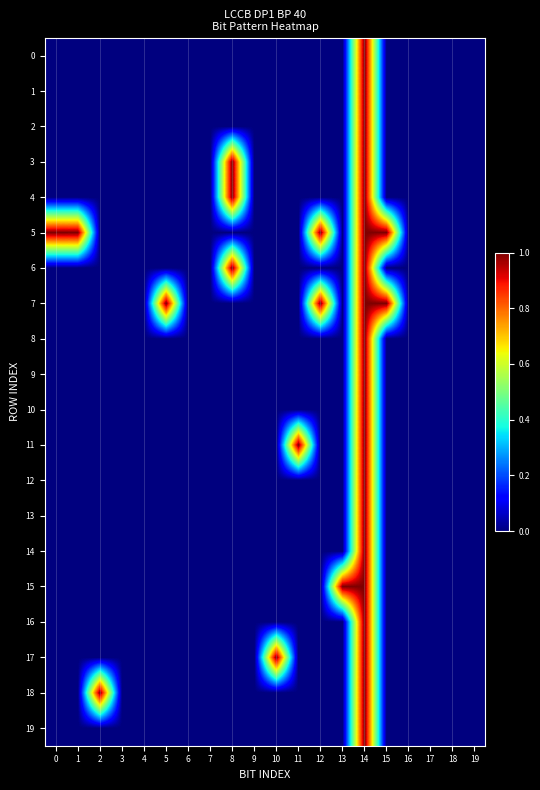

Reading left to right, transcribe all the data shown in this chart.

0: 0=0	1=0	2=0	3=0	4=0	5=0	6=0	7=0	8=0	9=0	10=0	11=0	12=0	13=0	14=1	15=0	16=0	17=0	18=0	19=0
1: 0=0	1=0	2=0	3=0	4=0	5=0	6=0	7=0	8=0	9=0	10=0	11=0	12=0	13=0	14=1	15=0	16=0	17=0	18=0	19=0
2: 0=0	1=0	2=0	3=0	4=0	5=0	6=0	7=0	8=0	9=0	10=0	11=0	12=0	13=0	14=1	15=0	16=0	17=0	18=0	19=0
3: 0=0	1=0	2=0	3=0	4=0	5=0	6=0	7=0	8=1	9=0	10=0	11=0	12=0	13=0	14=1	15=0	16=0	17=0	18=0	19=0
4: 0=0	1=0	2=0	3=0	4=0	5=0	6=0	7=0	8=1	9=0	10=0	11=0	12=0	13=0	14=1	15=0	16=0	17=0	18=0	19=0
5: 0=1	1=1	2=0	3=0	4=0	5=0	6=0	7=0	8=0	9=0	10=0	11=0	12=1	13=0	14=1	15=1	16=0	17=0	18=0	19=0
6: 0=0	1=0	2=0	3=0	4=0	5=0	6=0	7=0	8=1	9=0	10=0	11=0	12=0	13=0	14=1	15=0	16=0	17=0	18=0	19=0
7: 0=0	1=0	2=0	3=0	4=0	5=1	6=0	7=0	8=0	9=0	10=0	11=0	12=1	13=0	14=1	15=1	16=0	17=0	18=0	19=0
8: 0=0	1=0	2=0	3=0	4=0	5=0	6=0	7=0	8=0	9=0	10=0	11=0	12=0	13=0	14=1	15=0	16=0	17=0	18=0	19=0
9: 0=0	1=0	2=0	3=0	4=0	5=0	6=0	7=0	8=0	9=0	10=0	11=0	12=0	13=0	14=1	15=0	16=0	17=0	18=0	19=0
10: 0=0	1=0	2=0	3=0	4=0	5=0	6=0	7=0	8=0	9=0	10=0	11=0	12=0	13=0	14=1	15=0	16=0	17=0	18=0	19=0
11: 0=0	1=0	2=0	3=0	4=0	5=0	6=0	7=0	8=0	9=0	10=0	11=1	12=0	13=0	14=1	15=0	16=0	17=0	18=0	19=0
12: 0=0	1=0	2=0	3=0	4=0	5=0	6=0	7=0	8=0	9=0	10=0	11=0	12=0	13=0	14=1	15=0	16=0	17=0	18=0	19=0
13: 0=0	1=0	2=0	3=0	4=0	5=0	6=0	7=0	8=0	9=0	10=0	11=0	12=0	13=0	14=1	15=0	16=0	17=0	18=0	19=0
14: 0=0	1=0	2=0	3=0	4=0	5=0	6=0	7=0	8=0	9=0	10=0	11=0	12=0	13=0	14=1	15=0	16=0	17=0	18=0	19=0
15: 0=0	1=0	2=0	3=0	4=0	5=0	6=0	7=0	8=0	9=0	10=0	11=0	12=0	13=1	14=1	15=0	16=0	17=0	18=0	19=0
16: 0=0	1=0	2=0	3=0	4=0	5=0	6=0	7=0	8=0	9=0	10=0	11=0	12=0	13=0	14=1	15=0	16=0	17=0	18=0	19=0
17: 0=0	1=0	2=0	3=0	4=0	5=0	6=0	7=0	8=0	9=0	10=1	11=0	12=0	13=0	14=1	15=0	16=0	17=0	18=0	19=0
18: 0=0	1=0	2=1	3=0	4=0	5=0	6=0	7=0	8=0	9=0	10=0	11=0	12=0	13=0	14=1	15=0	16=0	17=0	18=0	19=0
19: 0=0	1=0	2=0	3=0	4=0	5=0	6=0	7=0	8=0	9=0	10=0	11=0	12=0	13=0	14=1	15=0	16=0	17=0	18=0	19=0